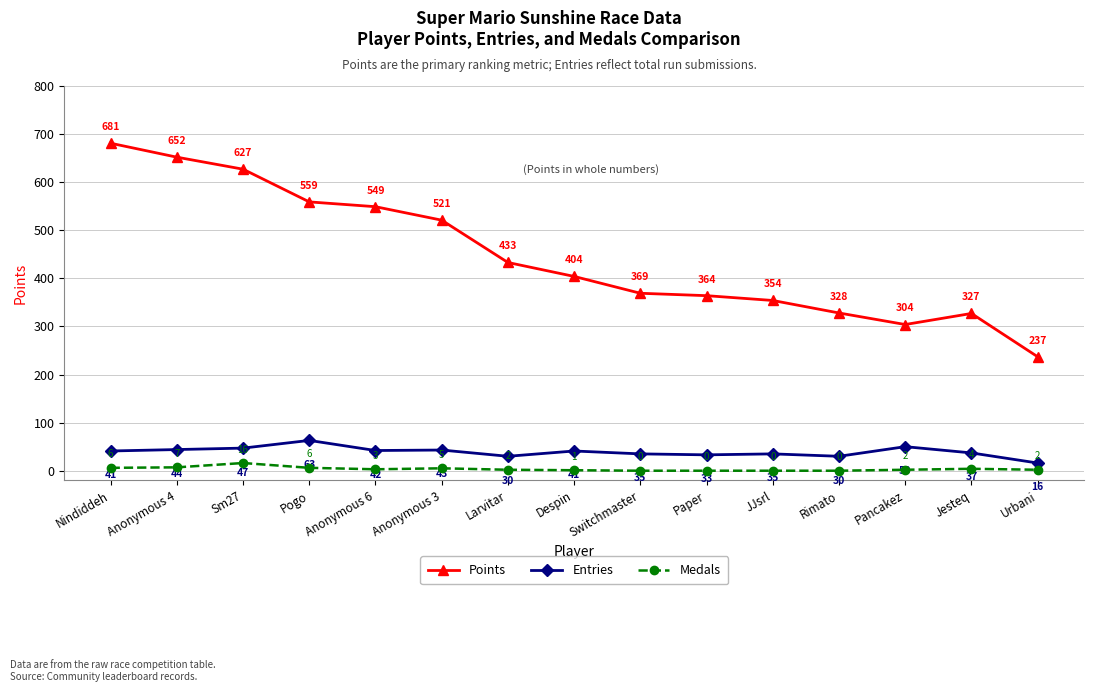

Between Anonymous 6 and Switchmaster, which series saw the biggest shift?

Points